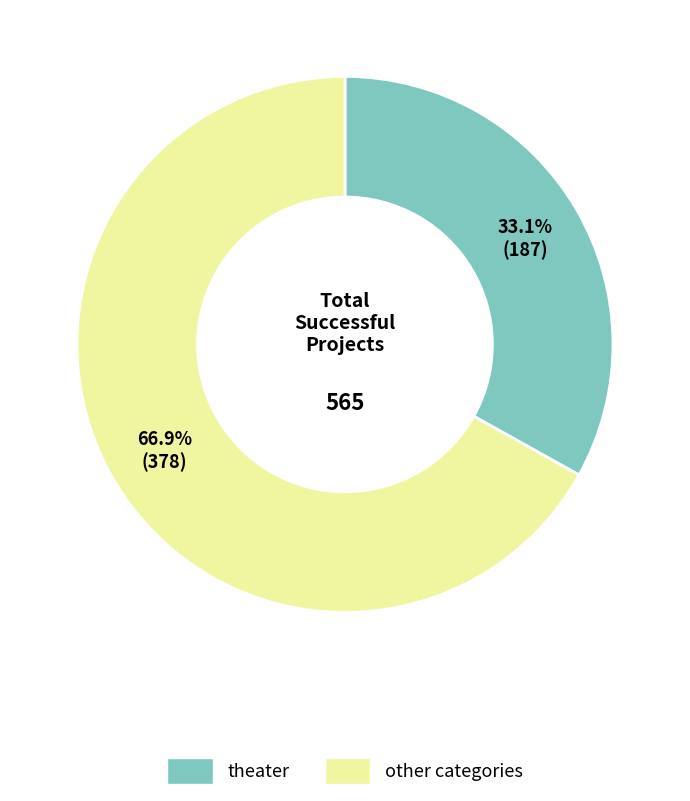

Is there any slice that represents more than half of the pie?

Yes